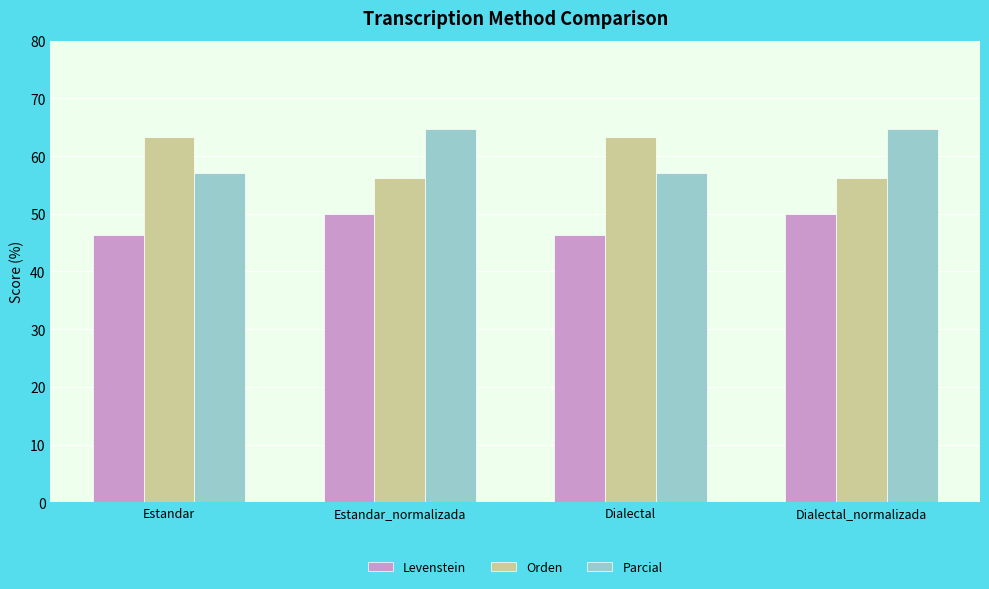

How many bars are there in each group?

3